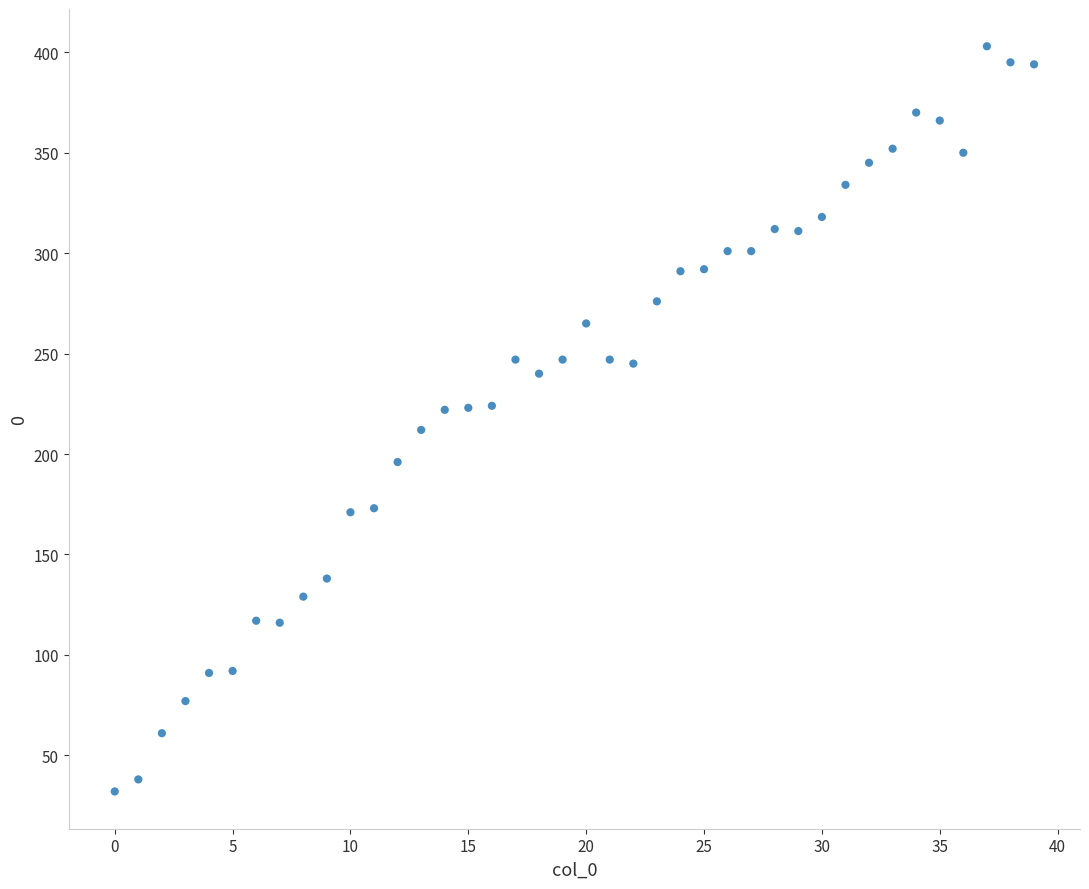

What is the range of Y values (max minus min)?

371